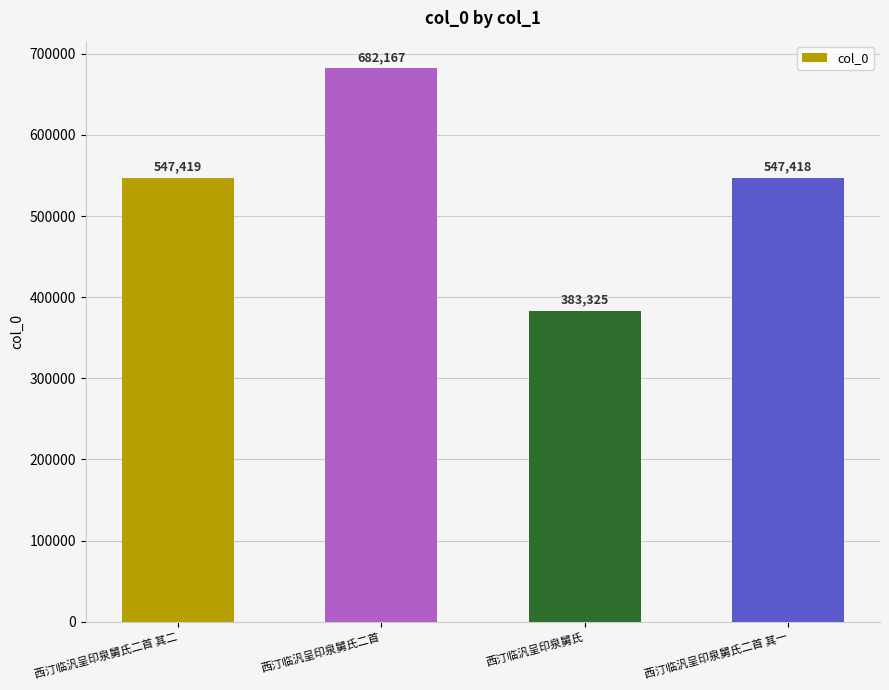

What is the difference between the maximum and minimum values?

298842